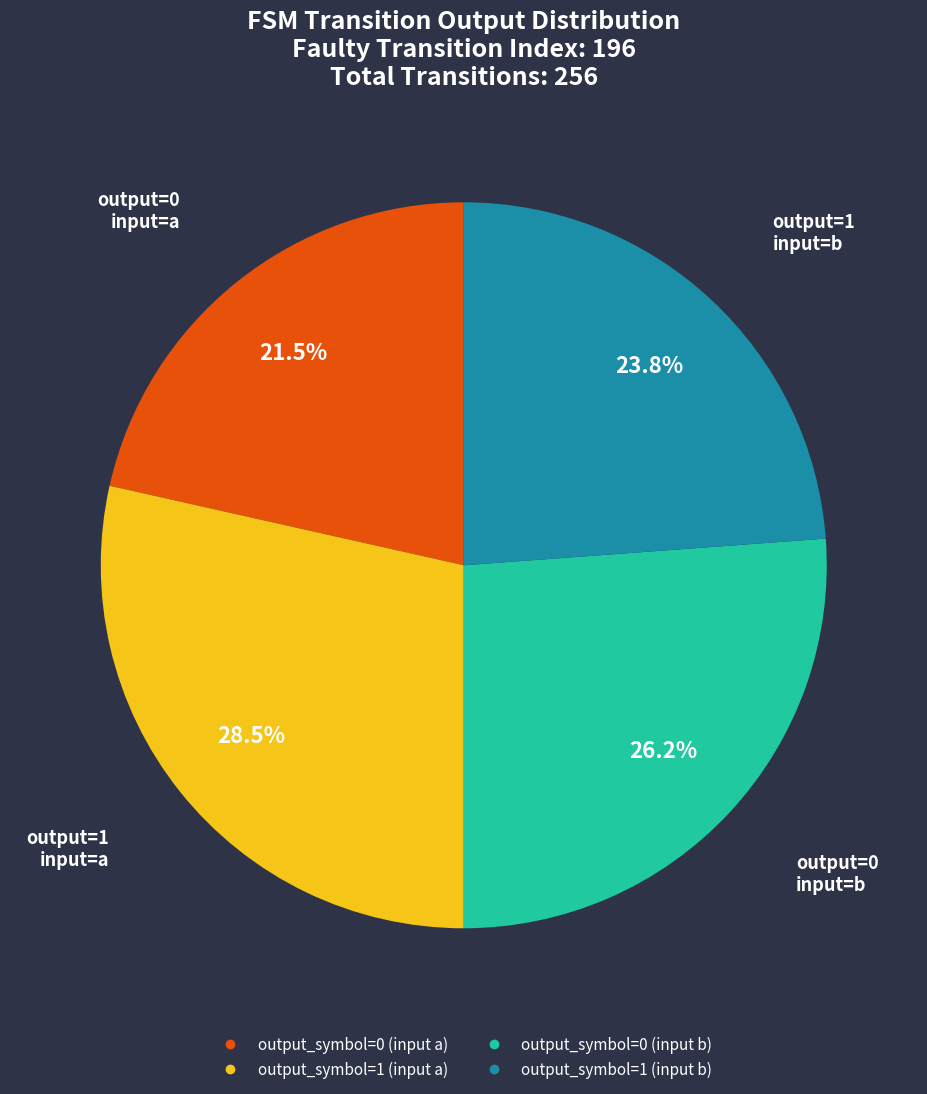

True or false: output_symbol=0 (input a) accounts for 8% of the total.

False